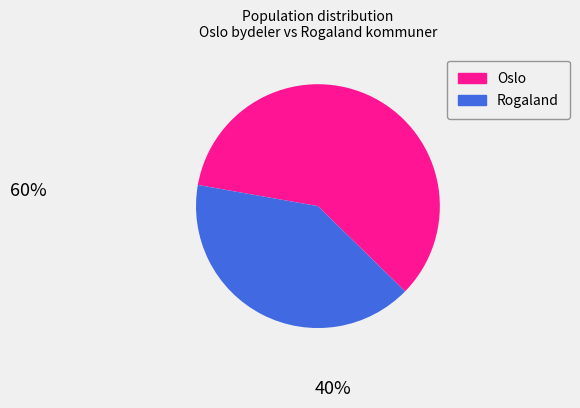

Is there a majority slice in this chart?

Yes